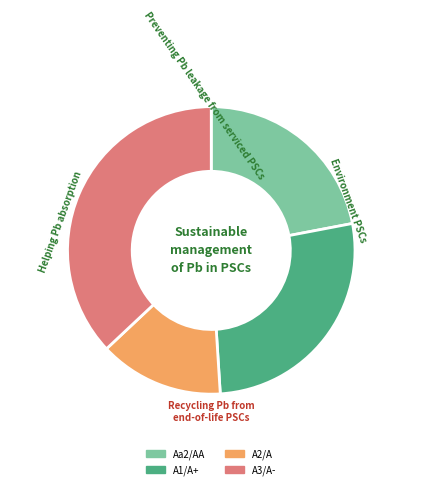

Rank the categories by value from lowest to highest.

A2/A, Aa2/AA, A1/A+, A3/A-